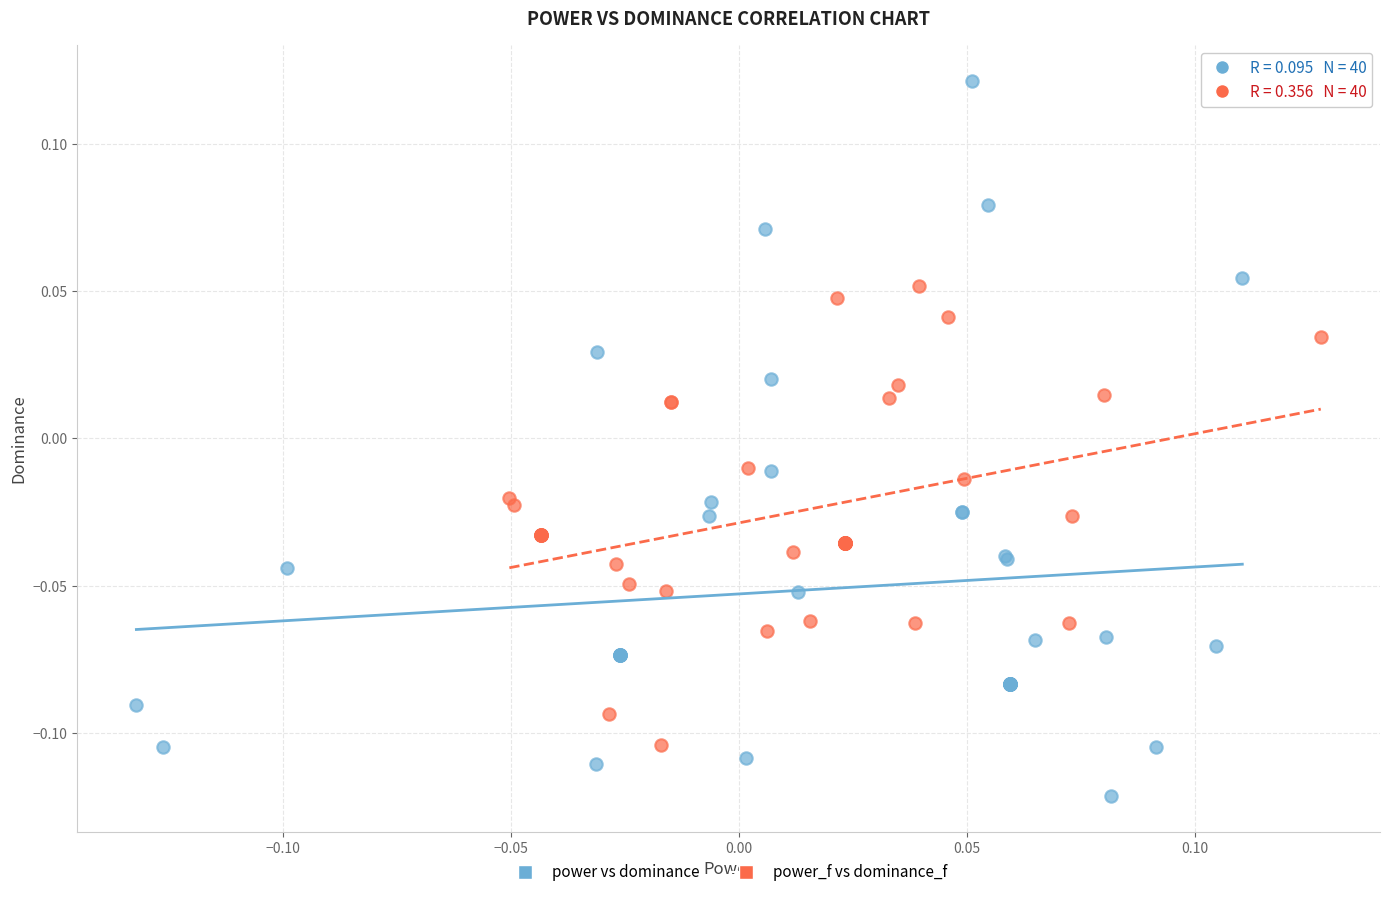

Which series reaches the minimum Y coordinate?

power vs dominance